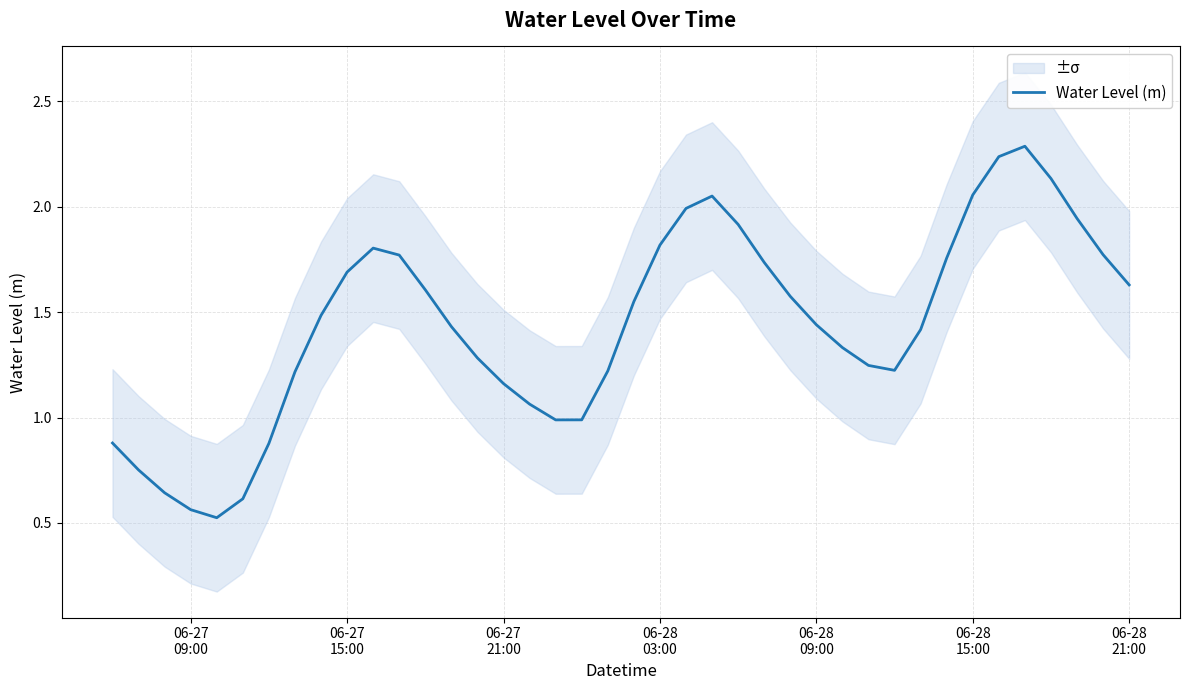

Reading left to right, what are all the values shown in this chart?

0.9	0.8	0.6	0.6	0.5	0.6	0.9	1.2	1.5	1.7	1.8	1.8	1.6	1.4	1.3	1.2	1.1	1.0	1.0	1.2	1.5	1.8	2.0	2.0	1.9	1.7	1.6	1.4	1.3	1.2	1.2	1.4	1.8	2.1	2.2	2.3	2.1	1.9	1.8	1.6